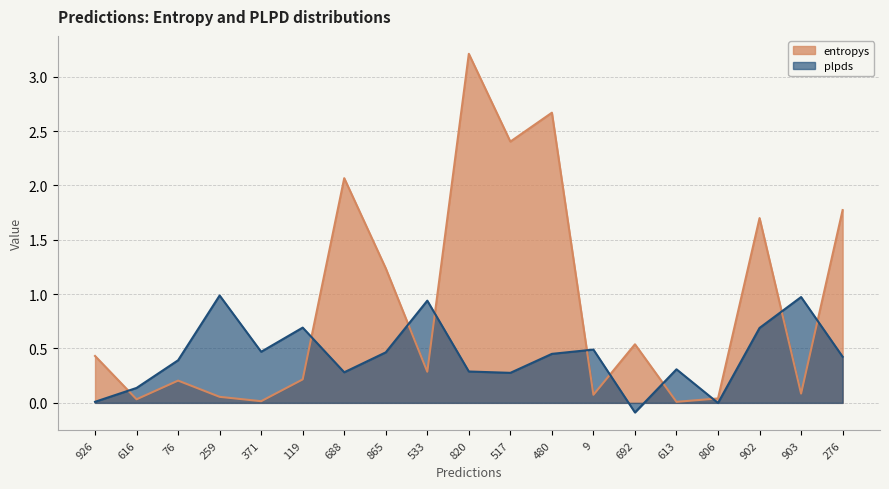

What is the difference between the second highest and minimum values in the entropys series?

2.7